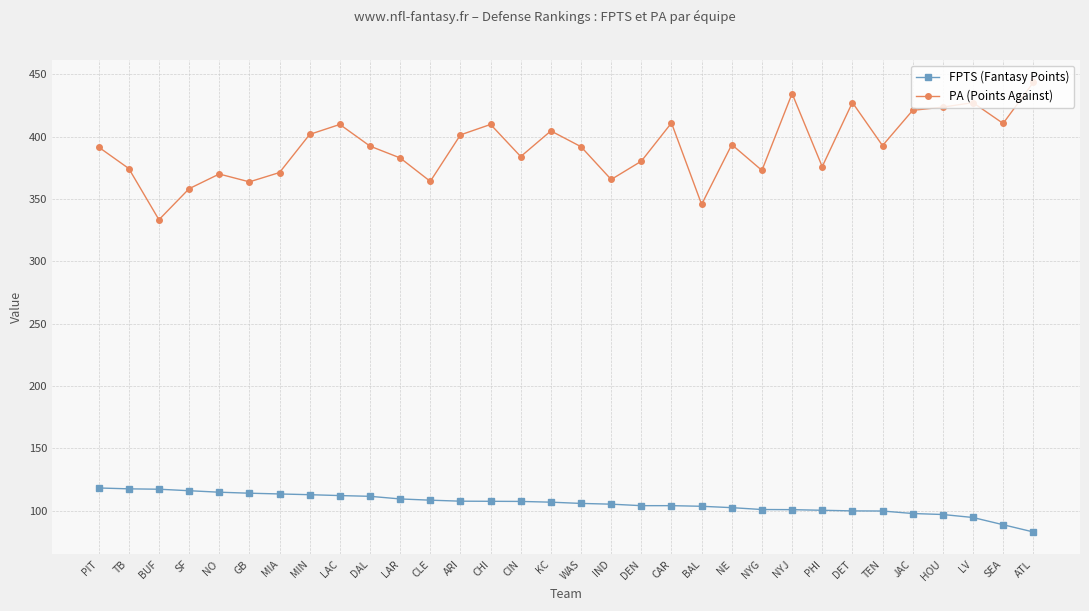

List the series in order of their peak value, highest first.

PA (Points Against), FPTS (Fantasy Points)